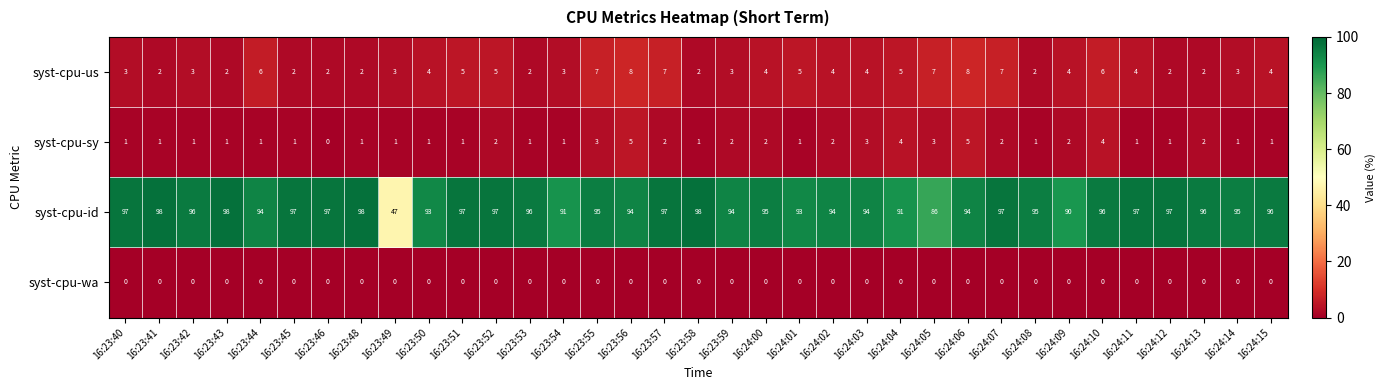

At 16:23:51, list the series in order from largest to smallest.

syst-cpu-id, syst-cpu-us, syst-cpu-sy, syst-cpu-wa